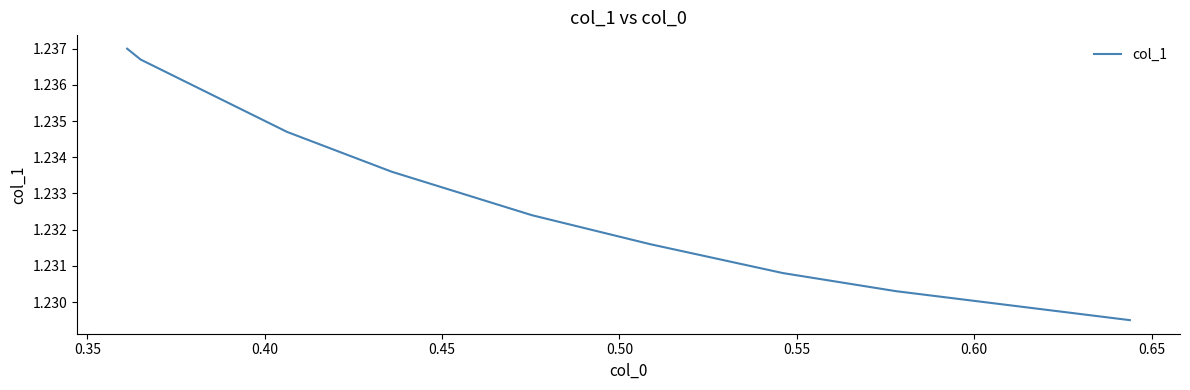

True or false: there are more than 0 points higher than both neighbors.

False